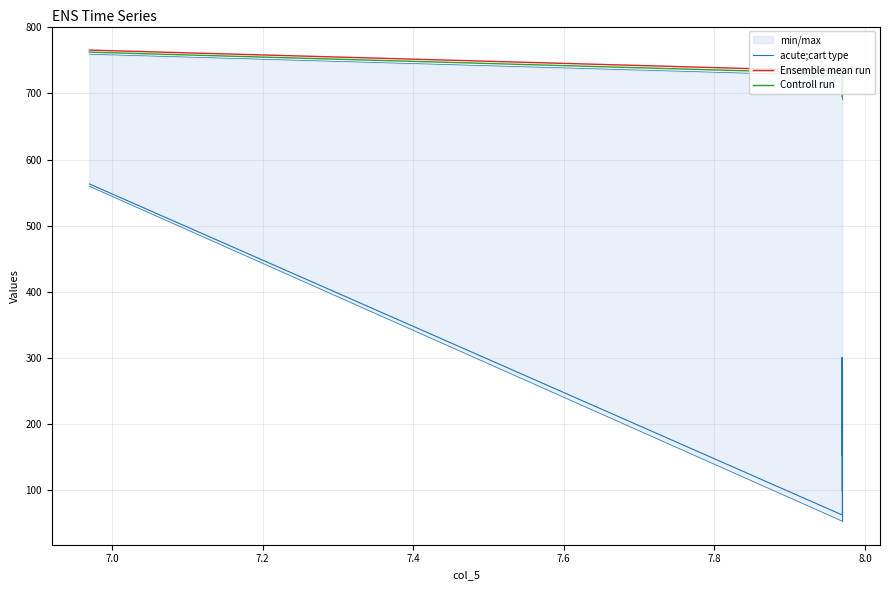

At 7.6, list the series in order from largest to smallest.

Ensemble mean run, Controll run, acute;cart type